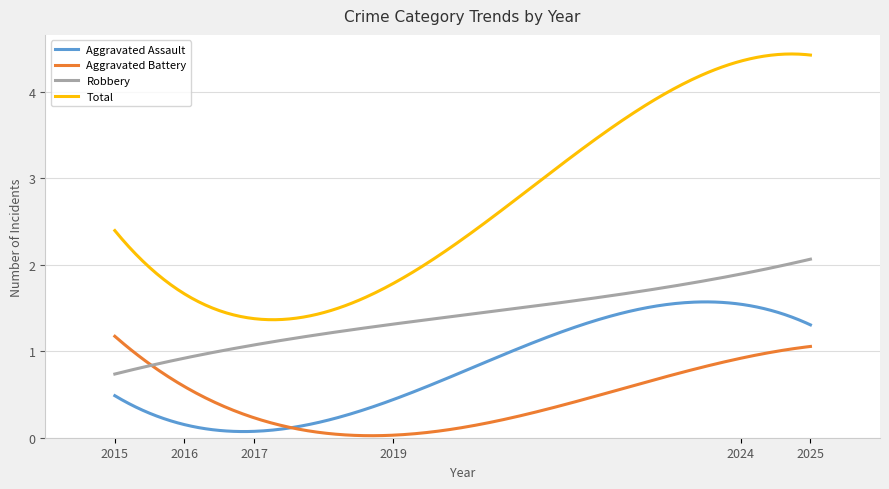

Which series has the largest range (max minus min)?

Total